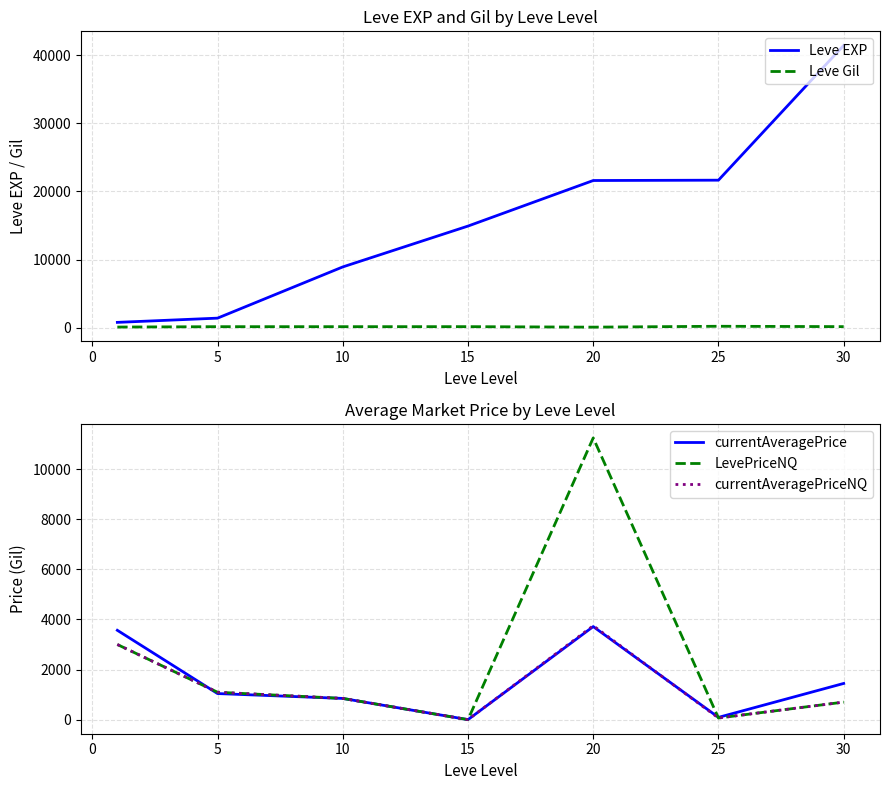

What are all the series names shown in the legend?

Leve EXP, Leve Gil, currentAveragePrice, LevePriceNQ, currentAveragePriceNQ